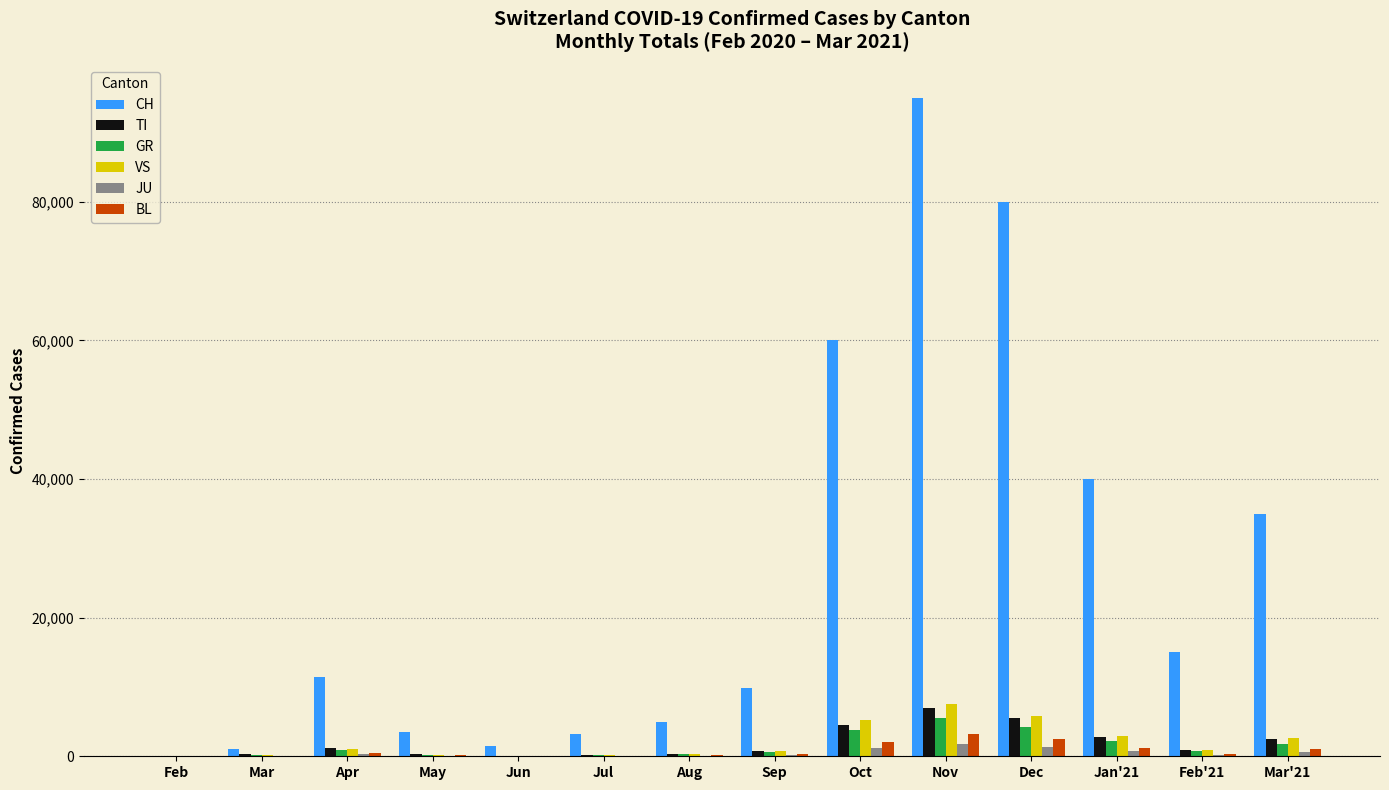

Which category has the highest value in the CH series?

Nov